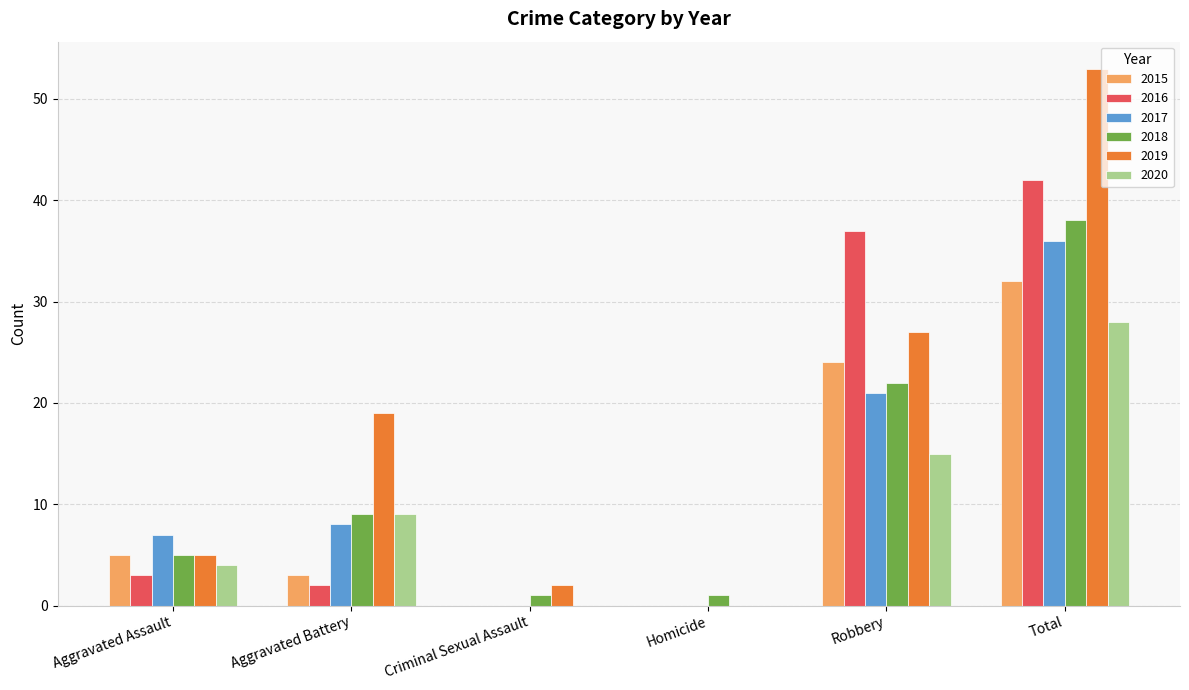

Where is 2020 nearest to the value 14?

Robbery